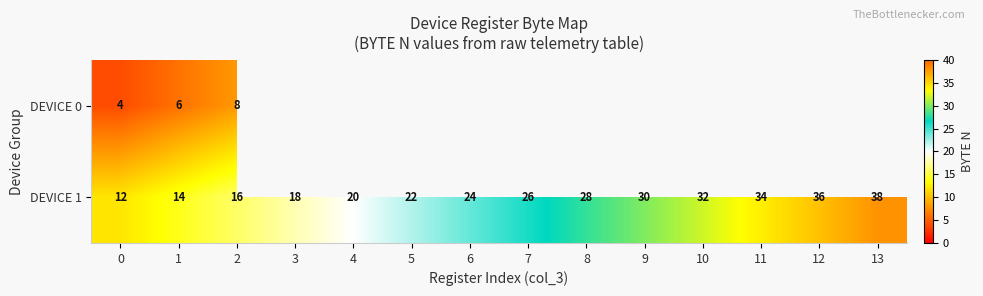

The value of DEVICE 1 at 13 is 61. True or false?

False